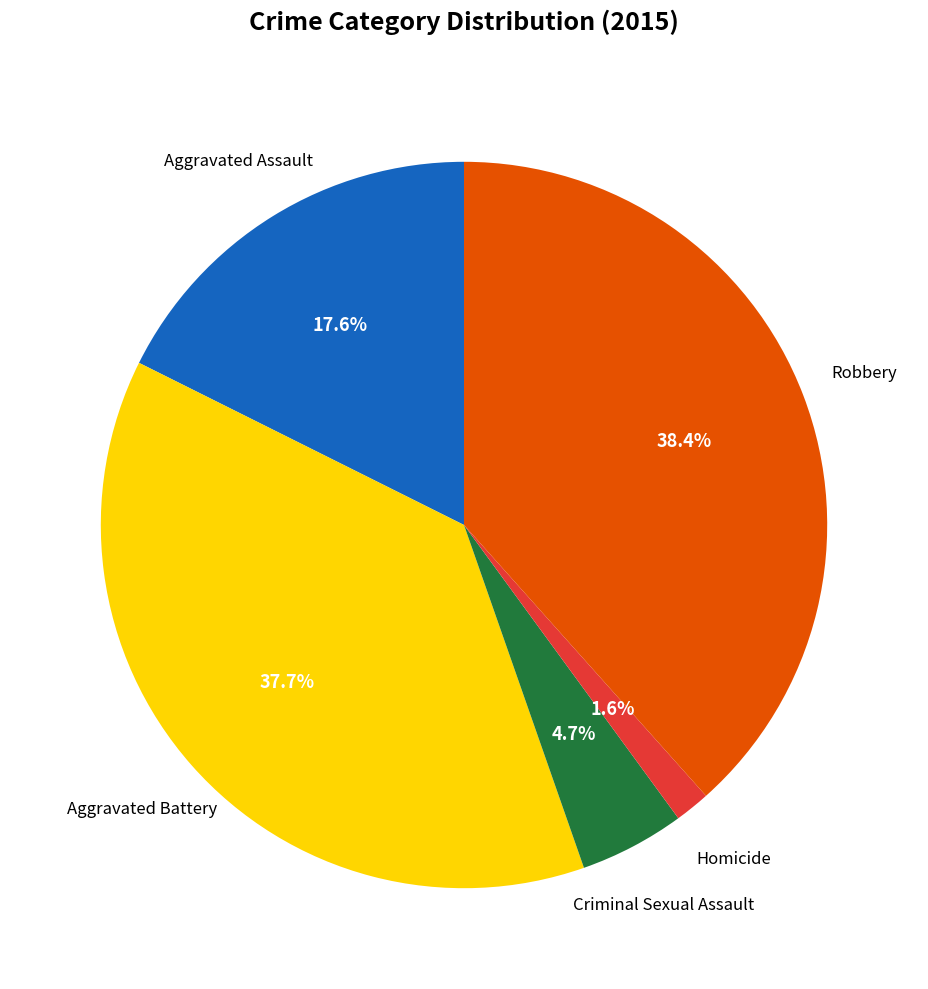

Does Aggravated Assault represent more than half of the total?

No